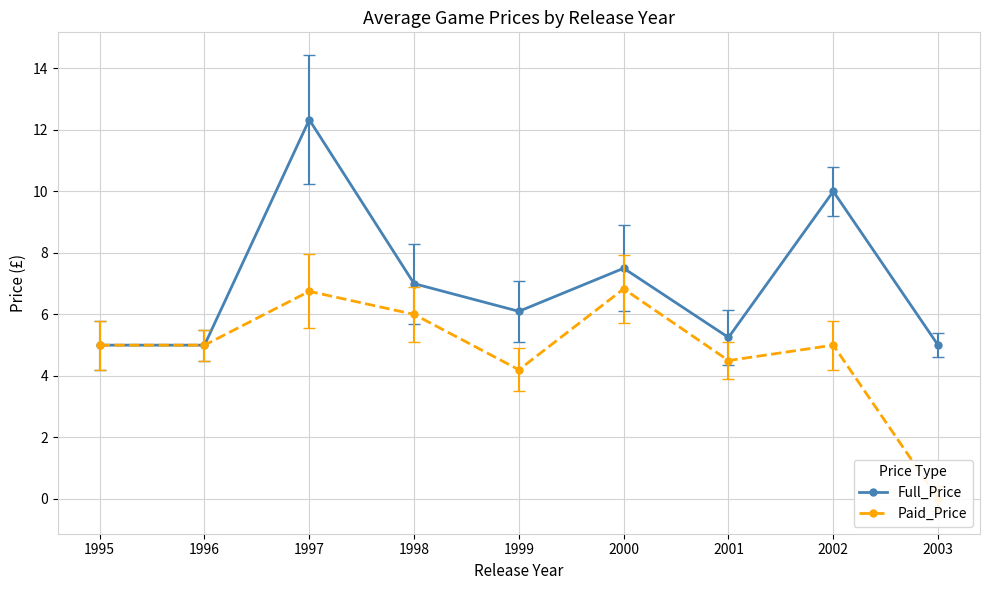

Reading left to right, extract all data points from this chart.

Full_Price: 5.0	5.0	12.3	7.0	6.1	7.5	5.2	10.0	5.0
Paid_Price: 5.0	5.0	6.7	6.0	4.2	6.8	4.5	5.0	0.0